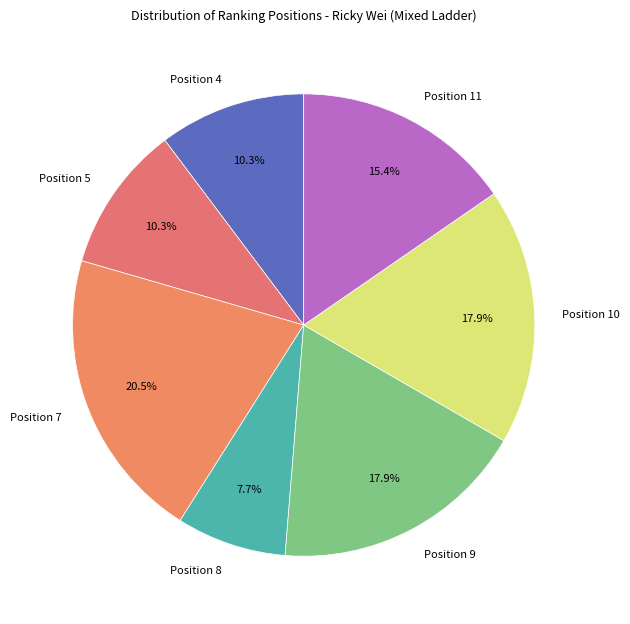

What portion of the pie excludes Position 10?

82.1%